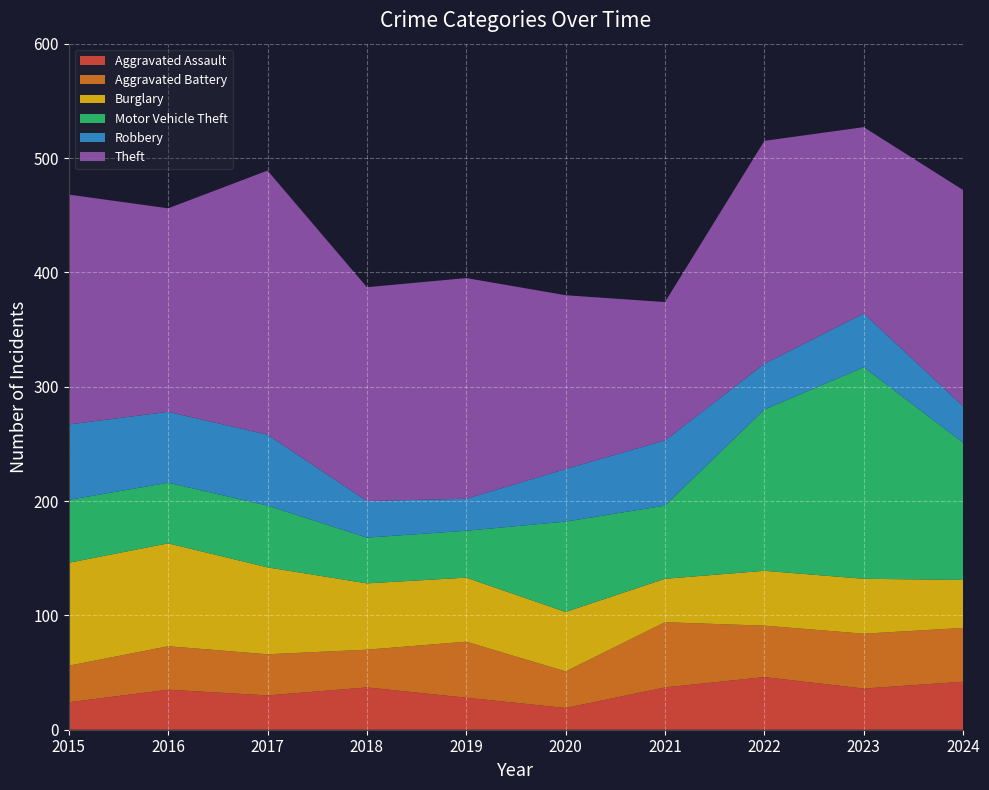

Reading left to right, transcribe all the data shown in this chart.

Aggravated Assault: 24	35	30	37	28	19	37	46	36	42
Aggravated Battery: 32	38	36	33	49	32	57	45	48	47
Burglary: 90	90	76	58	56	52	38	48	48	42
Motor Vehicle Theft: 55	53	54	40	41	79	64	141	185	120
Robbery: 66	62	62	32	28	46	57	40	47	32
Theft: 201	178	231	187	193	152	121	195	163	189